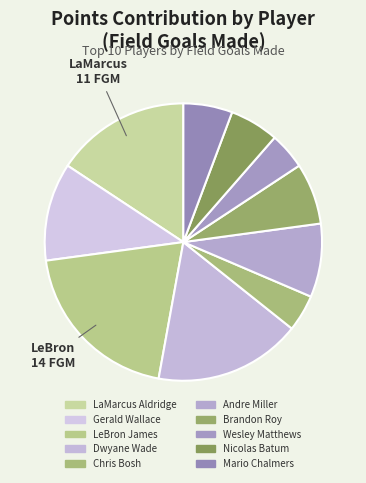

To the nearest percent, what is the difference between the largest and smallest slice percentages?

16%